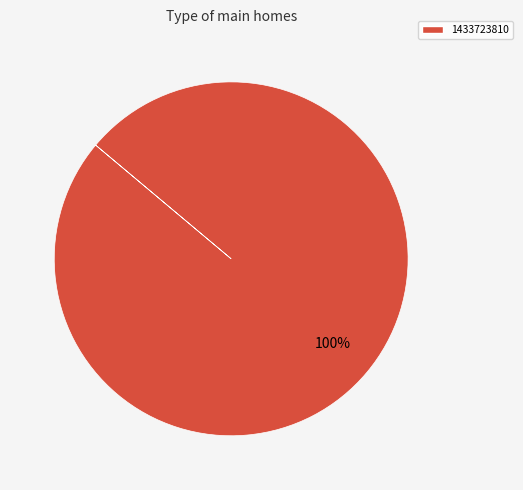

True or false: 1433723810 accounts for 100% of the total.

True